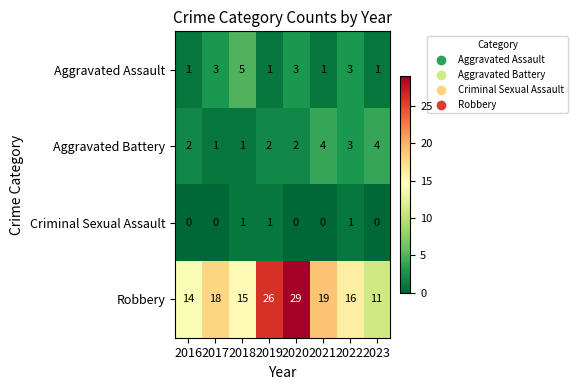

Rank the series by their maximum value, from lowest to highest.

Criminal Sexual Assault, Aggravated Battery, Aggravated Assault, Robbery